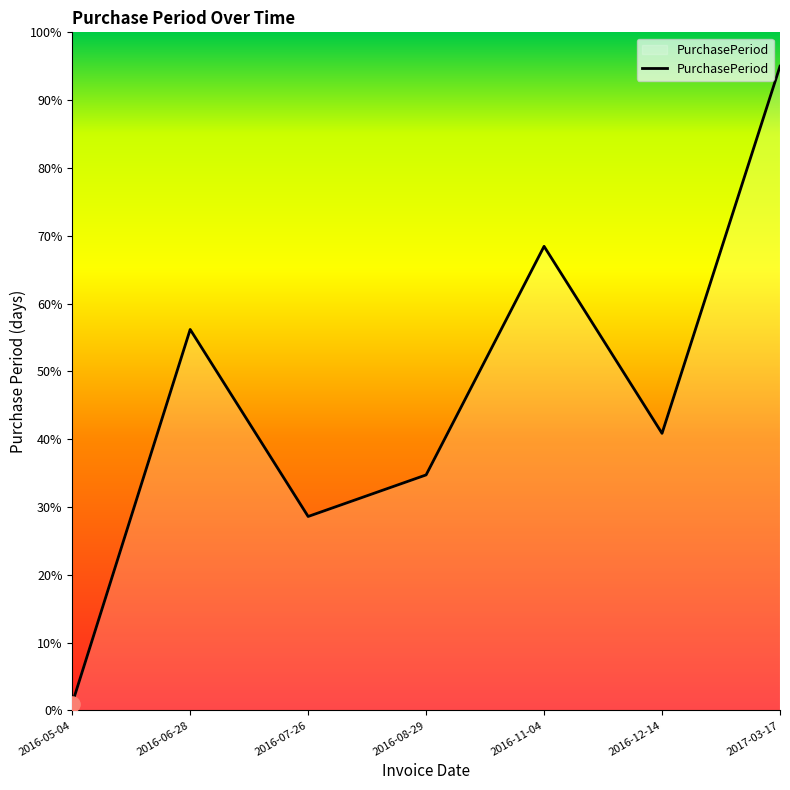

What is the change in value from 2016-06-28 to 2016-11-04?

+12.3